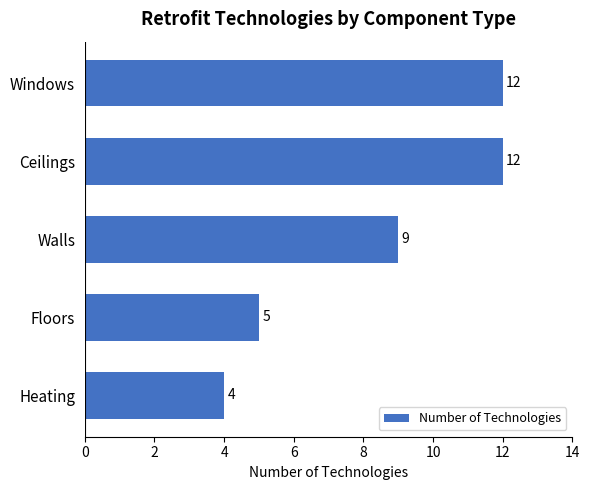

Which has a higher value, Floors or Heating?

Floors